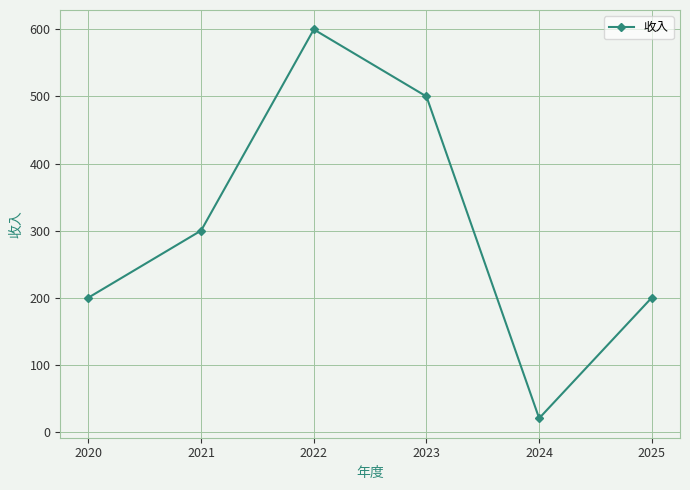

What is the maximum value shown in the chart?

600